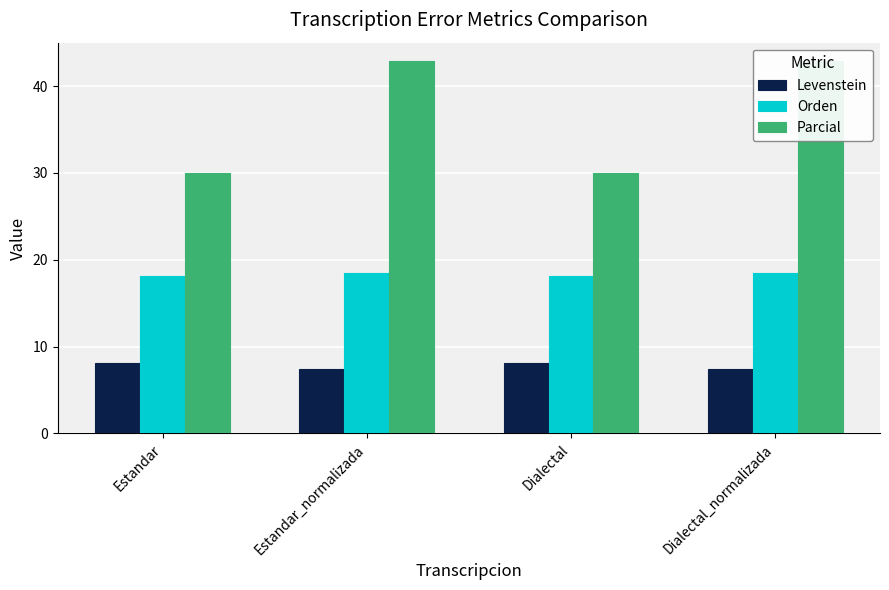

List the series in order of their overall mean, highest first.

Parcial, Orden, Levenstein